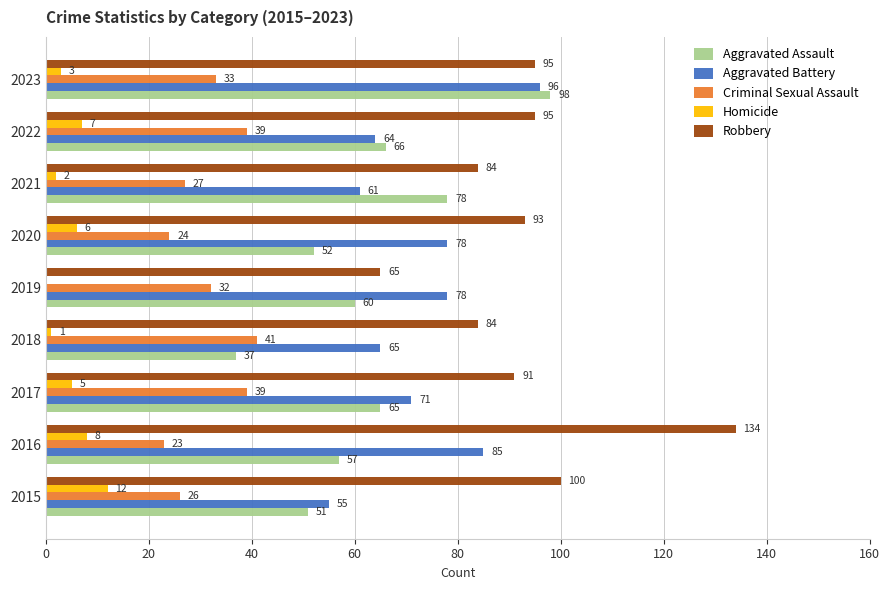

Which series has the largest total across all categories?

Robbery